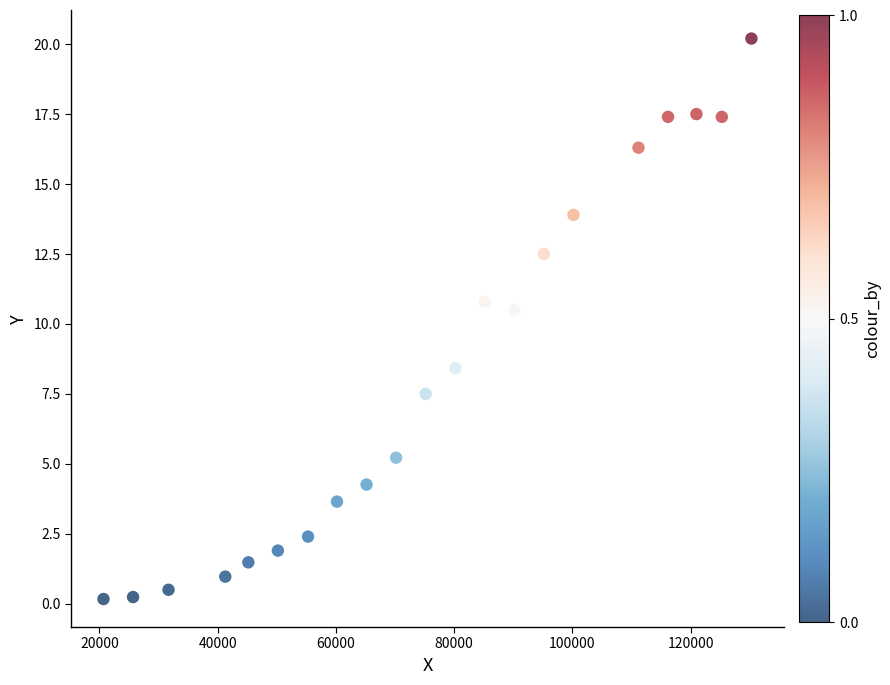

What is the range of Y values (max minus min)?

20.0